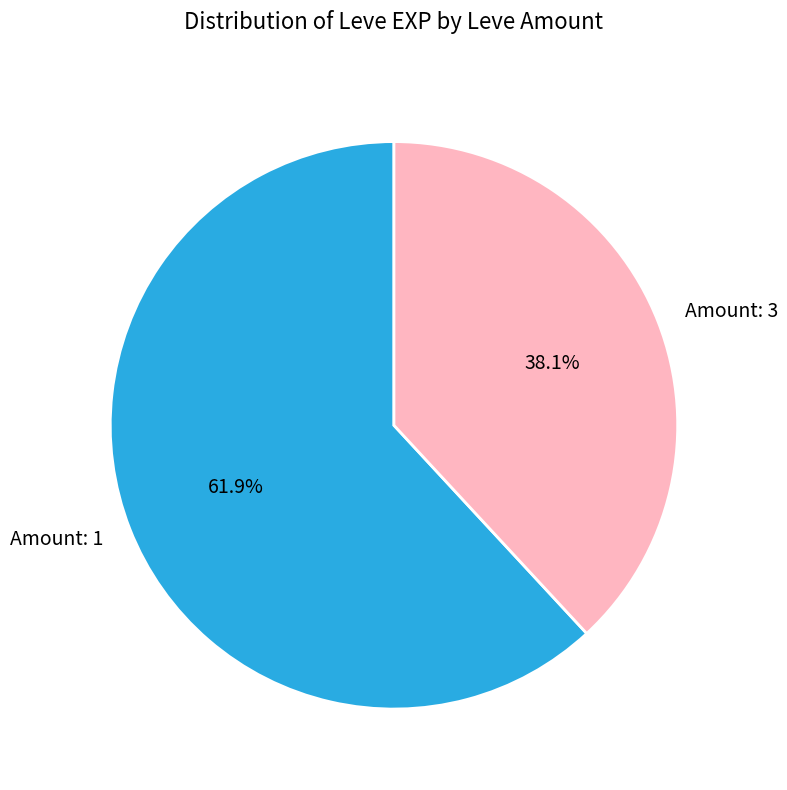

Which slice represents more than half of the pie?

Amount: 1